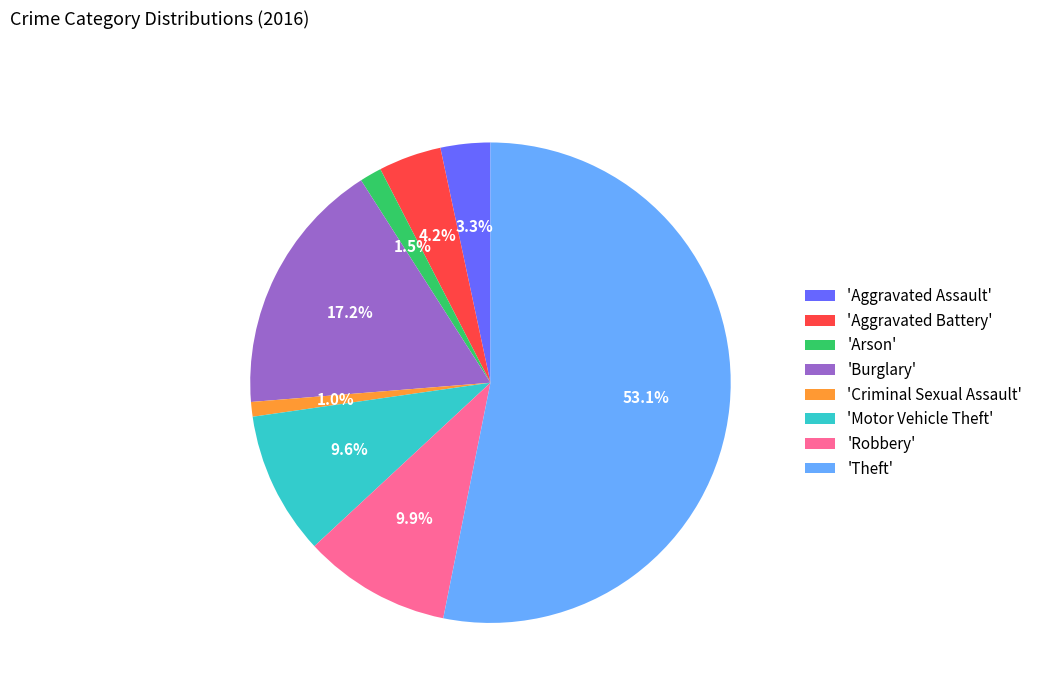

Which slice is the largest?

'Theft'